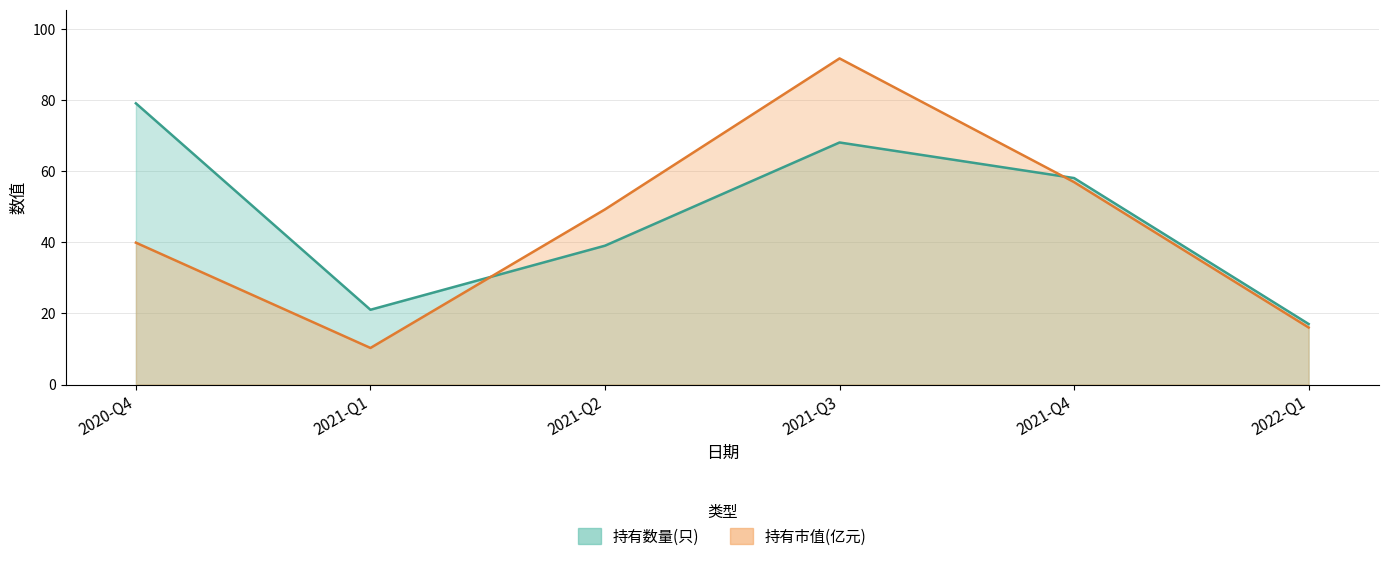

Between 2021-Q4 and 2021-Q3, which is larger?

2021-Q3